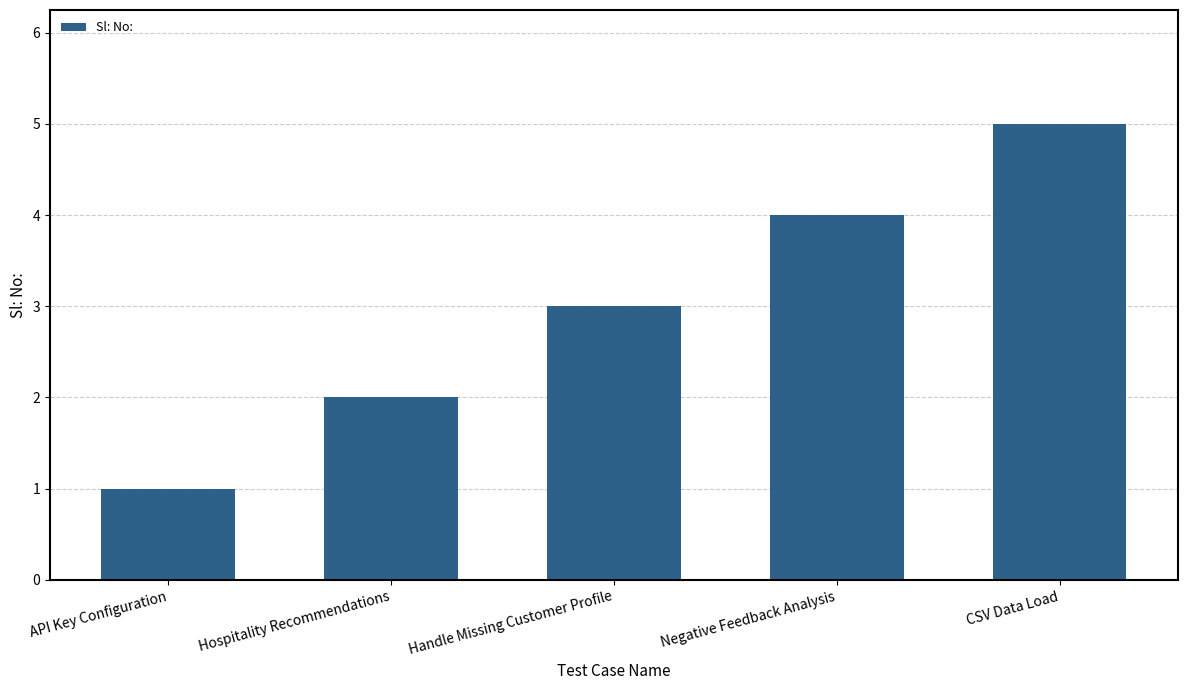

What is the difference between the values at Handle Missing Customer Profile and CSV Data Load?

2